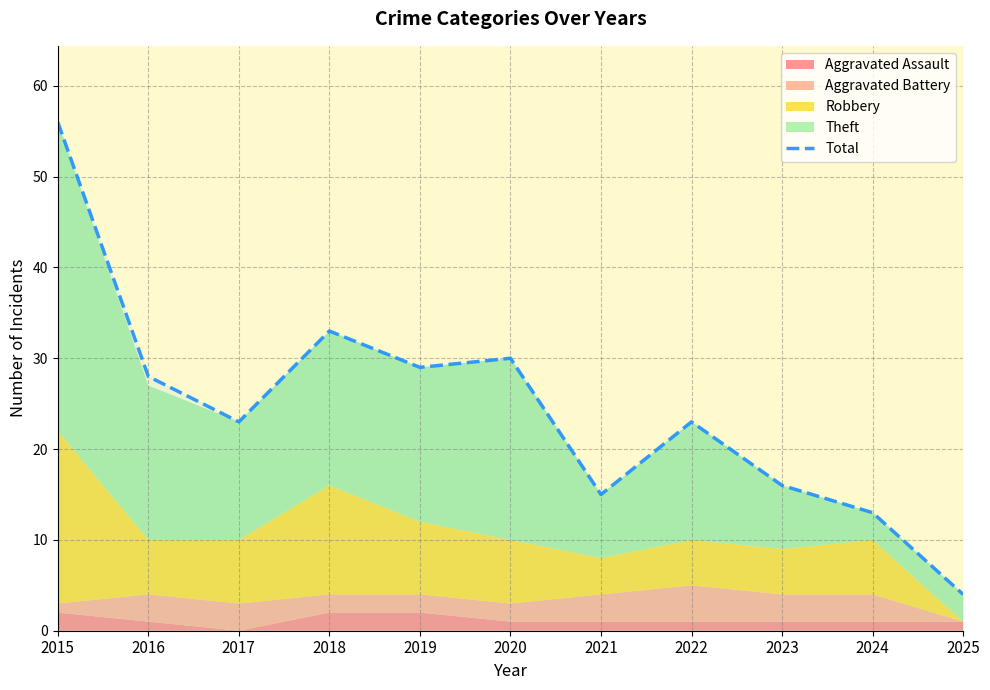

Reading left to right, what are all the values shown in this chart?

2015=56	2016=28	2017=23	2018=33	2019=29	2020=30	2021=15	2022=23	2023=16	2024=13	2025=4